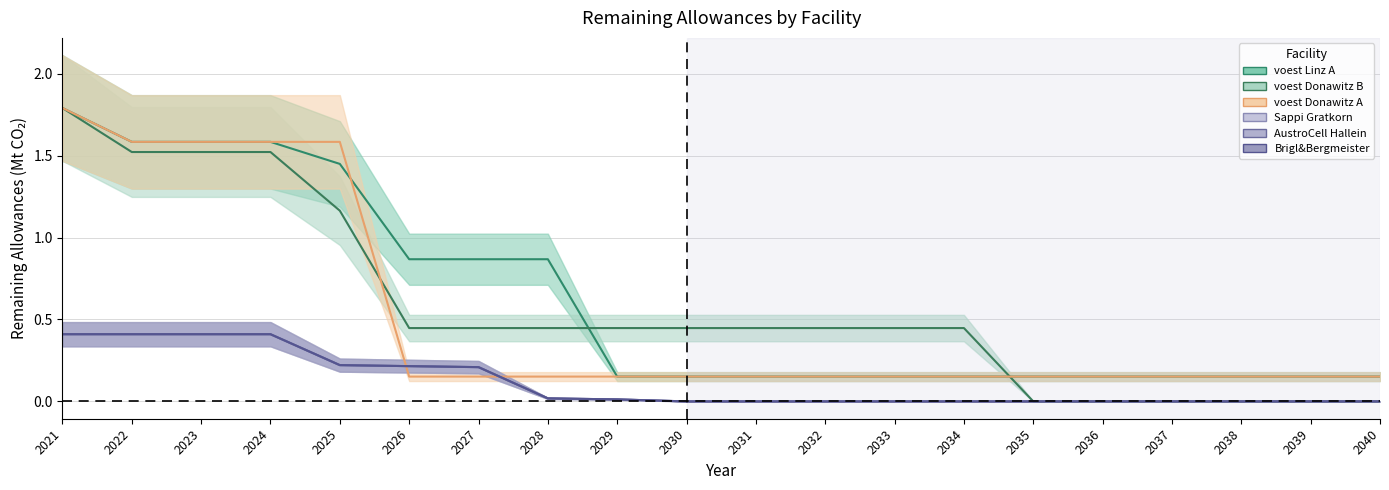

Count the number of categories in the chart.

20